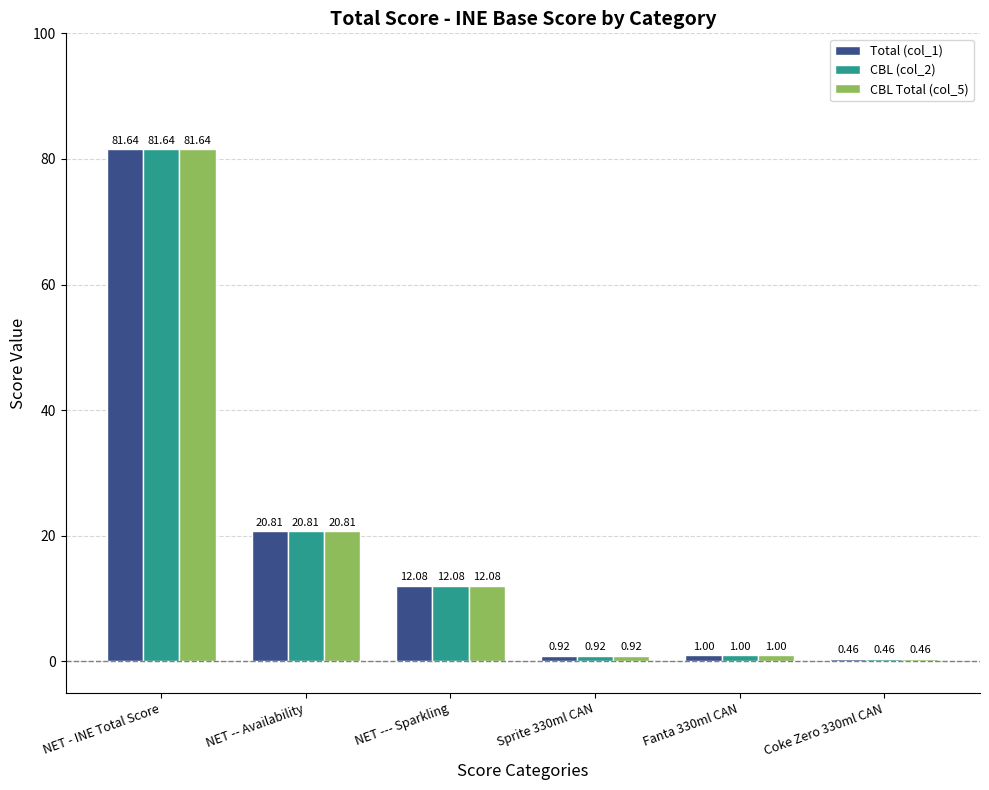

What is the value of the CBL Total (col_5) bar at the 3rd from the left?

12.1